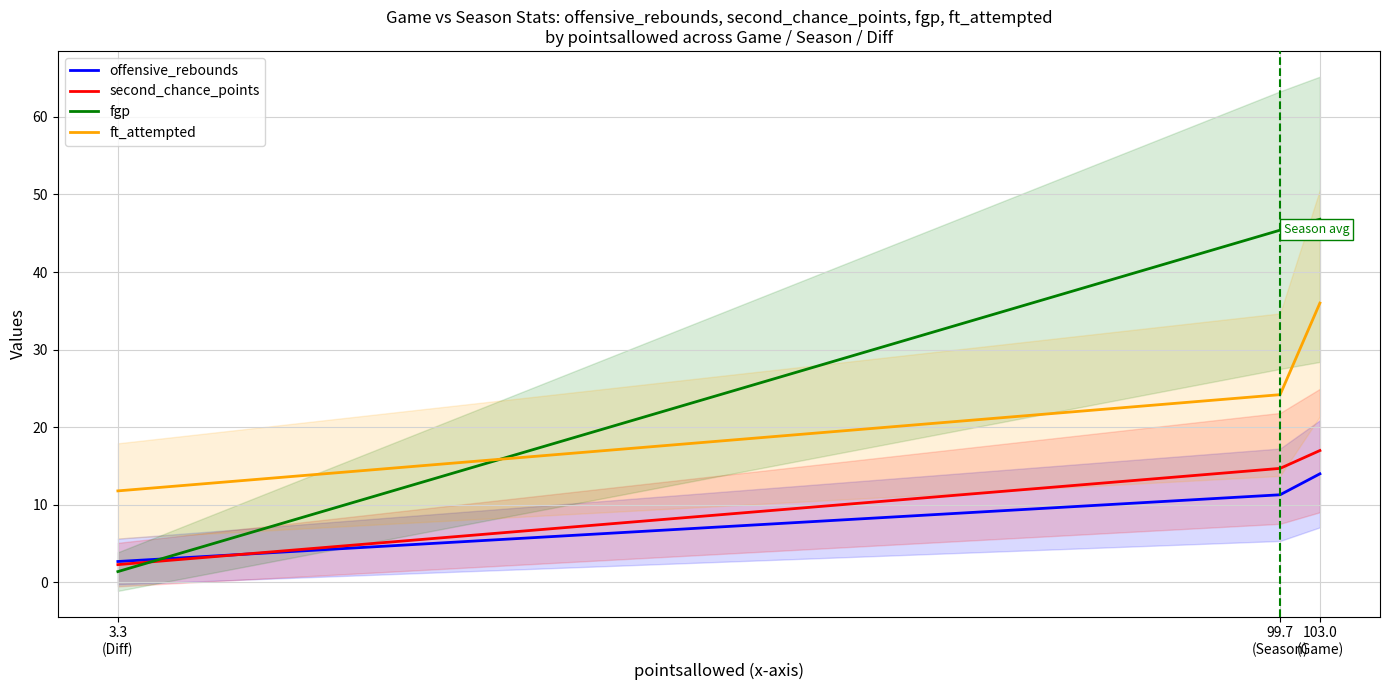

How many values in the second_chance_points series exceed 14?

2